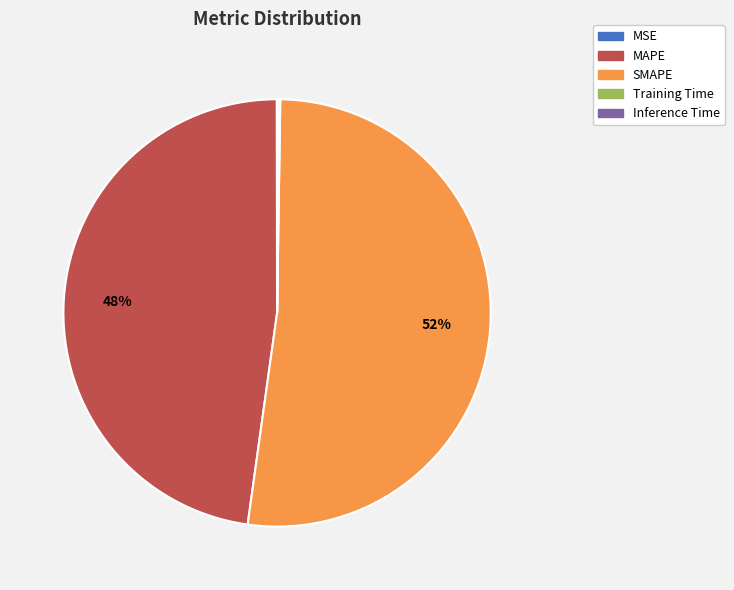

True or false: MAPE accounts for 48% of the total.

True